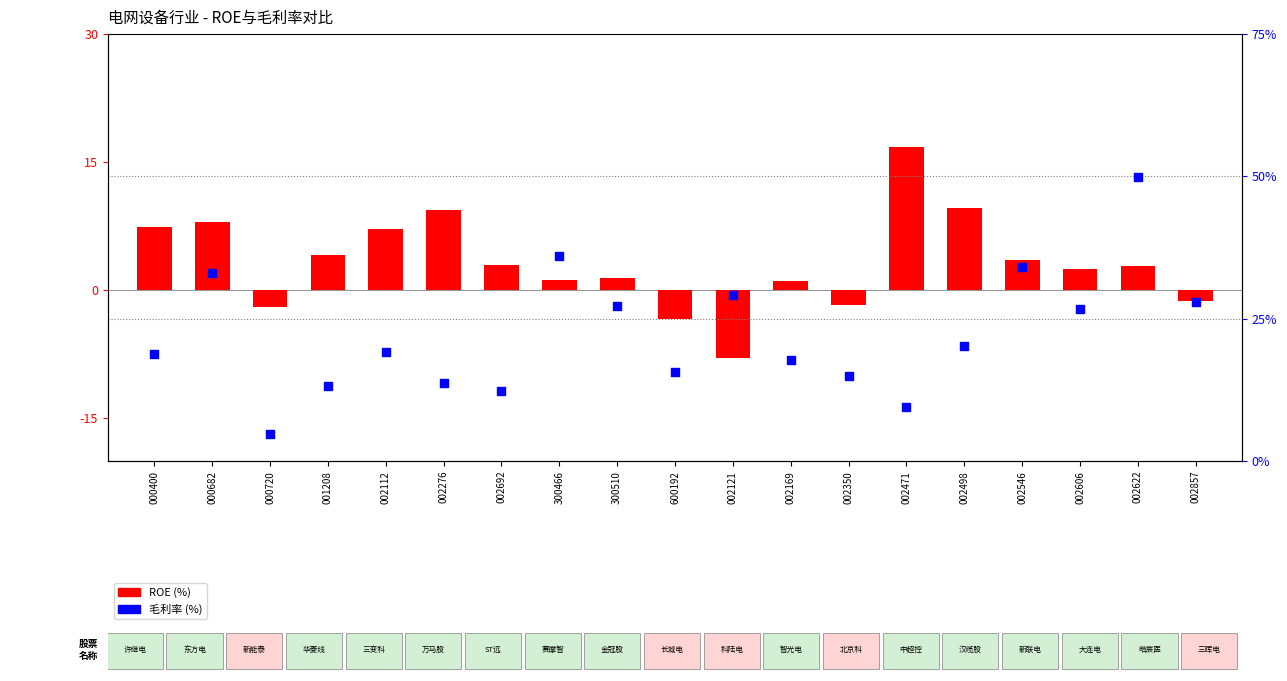

What are all the series names shown in the legend?

ROE, 毛利率